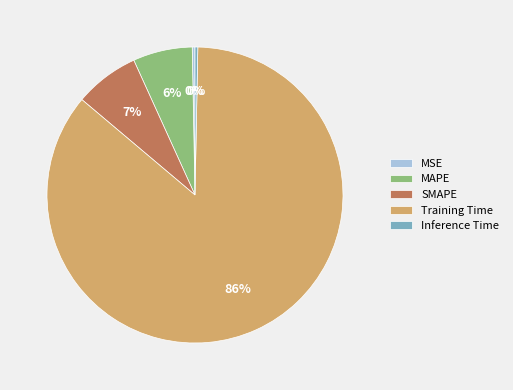

Is the sum of MSE and Inference Time greater than half?

No